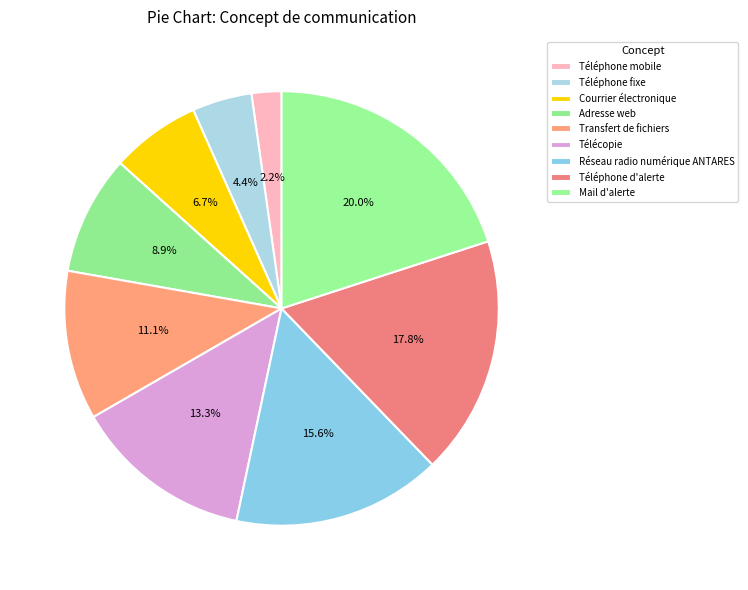

To the nearest percent, what percentage of the pie is Télécopie?

13%